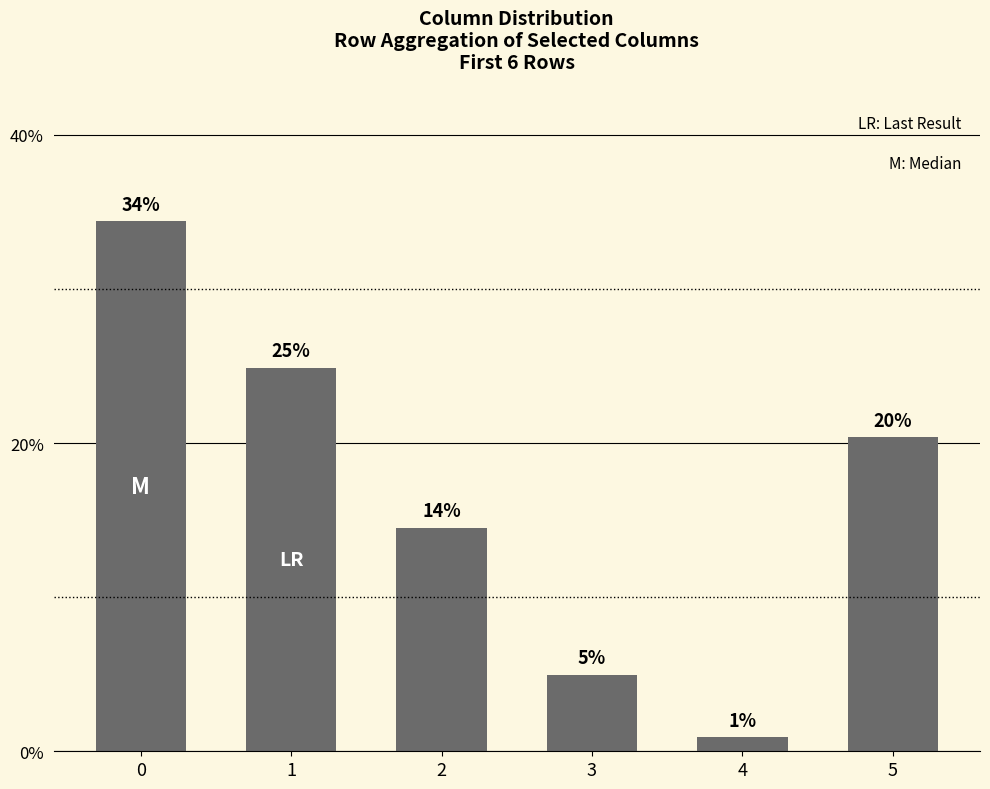

List the labels in order of value, largest first.

0, 1, 5, 2, 3, 4